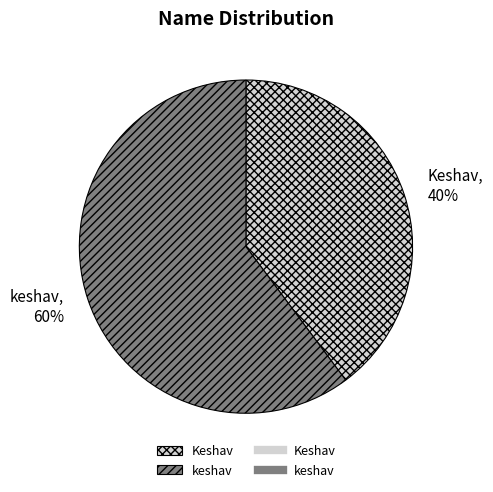

Which has a higher value, Keshav or keshav?

keshav